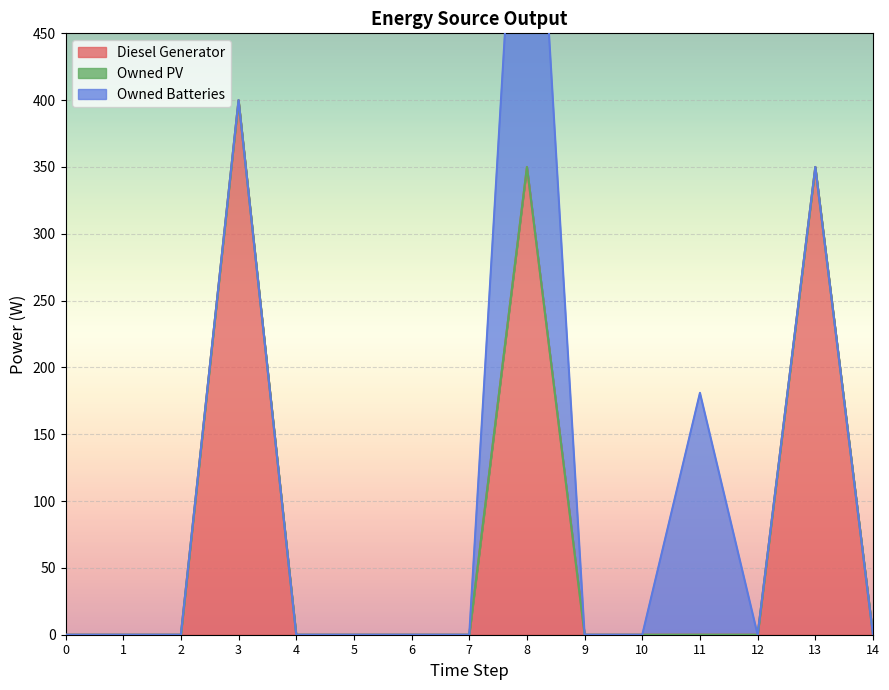

True or false: Diesel Generator and Owned Batteries intersect in this chart.

False